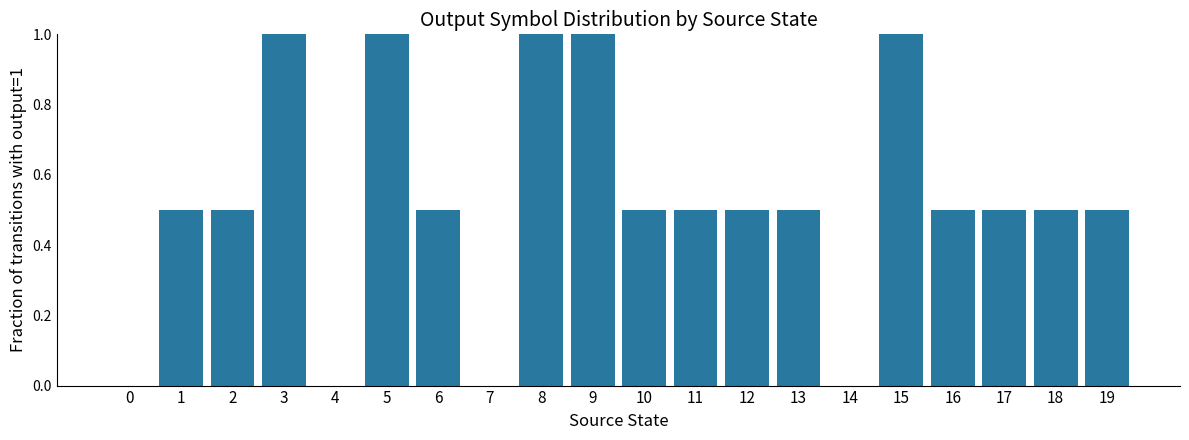

What is the sum of all values?

10.5